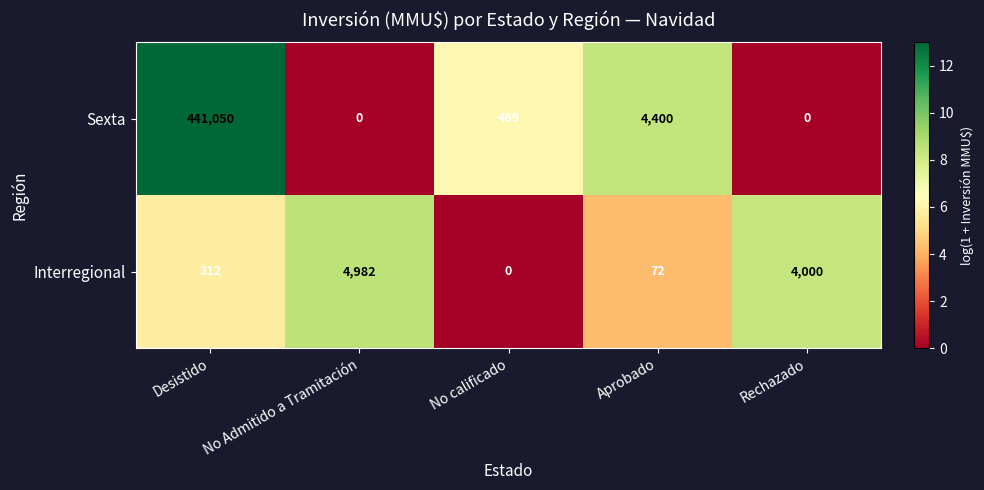

Where is Sexta nearest to the value 220525?

Aprobado